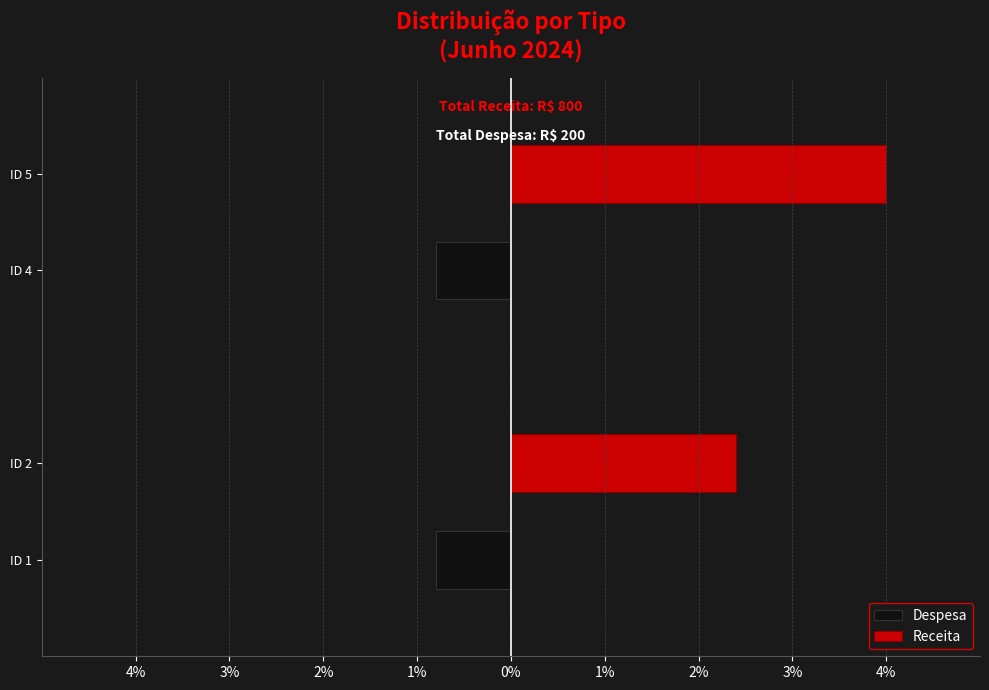

How many bars are there in each group?

2